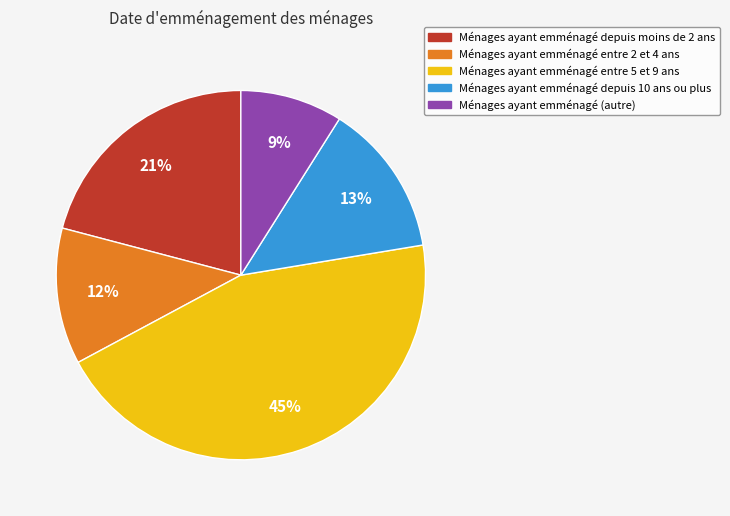

Does any single category account for the majority?

No